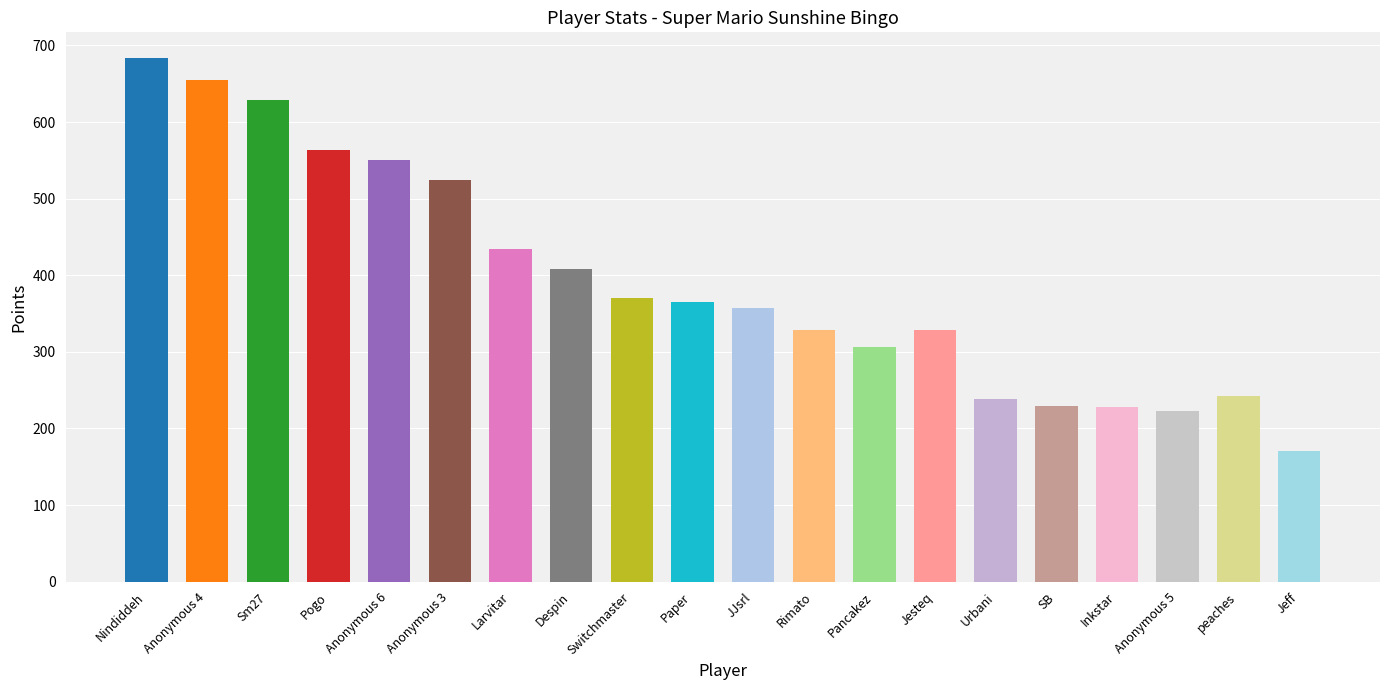

What is the change in value from Anonymous 6 to Inkstar?

-323